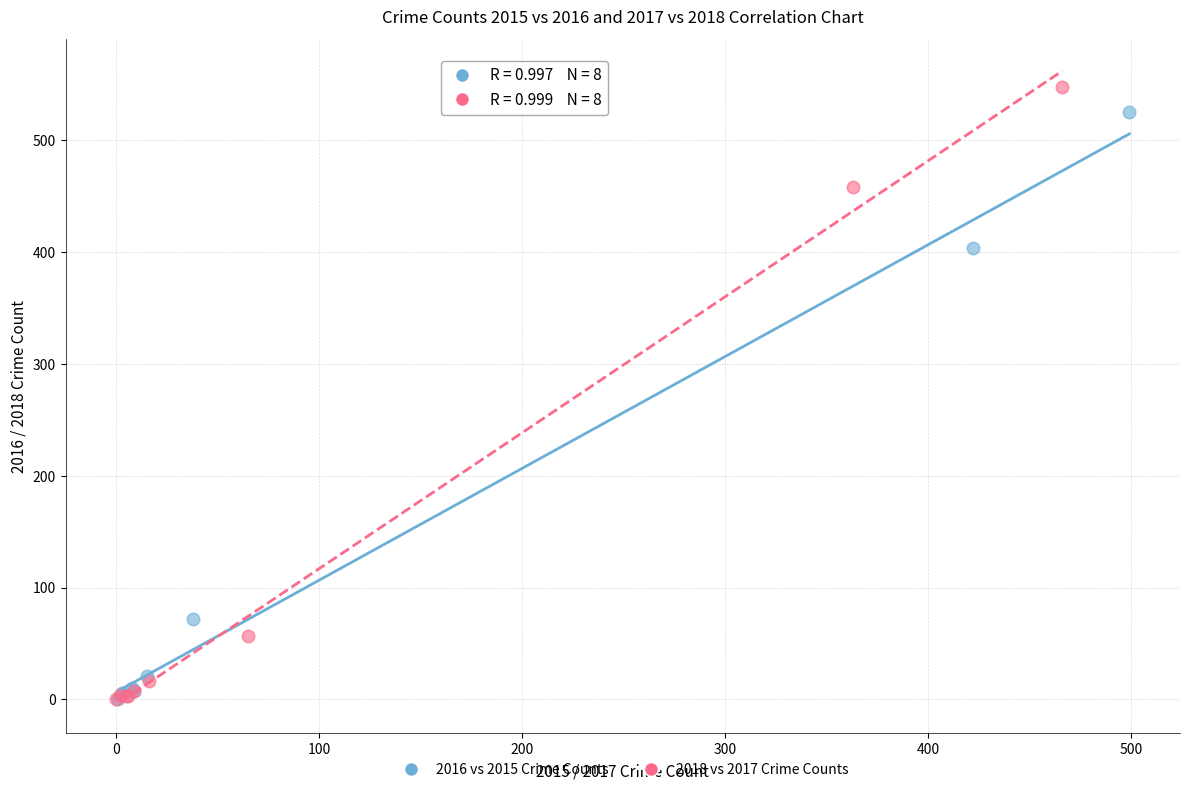

What are all the series names shown in the legend?

2016 vs 2015 Crime Counts, 2018 vs 2017 Crime Counts